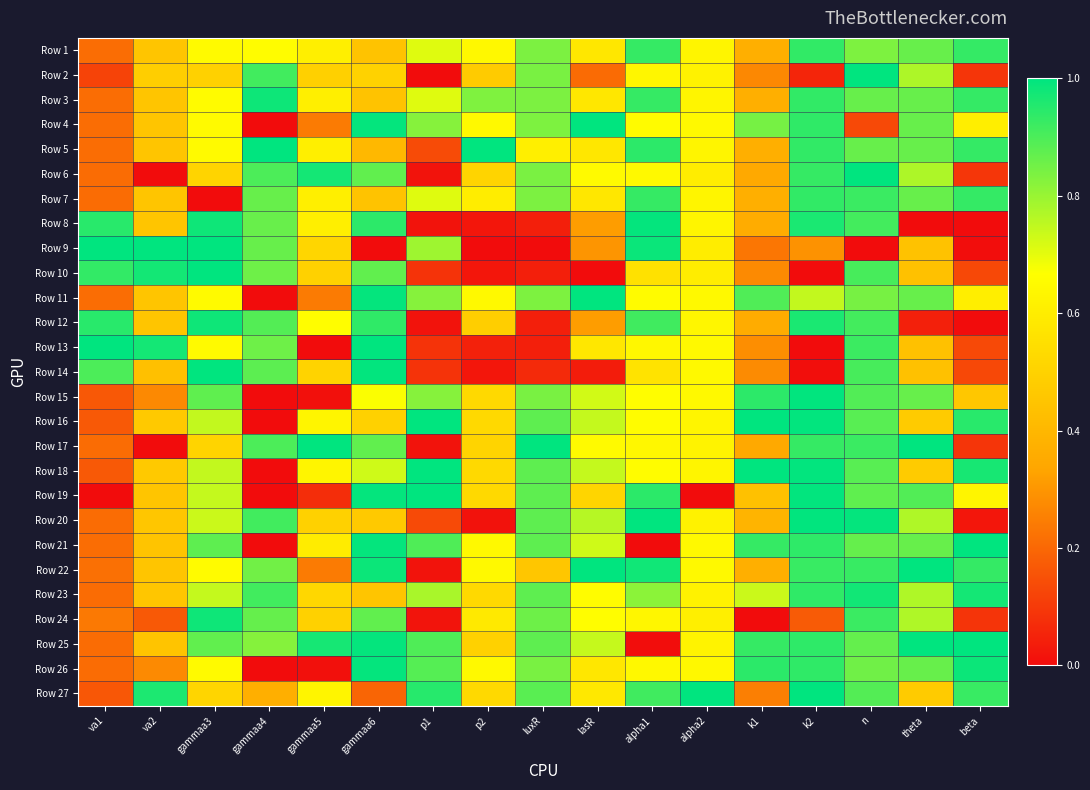

Which category has the lowest value across all series?

p1